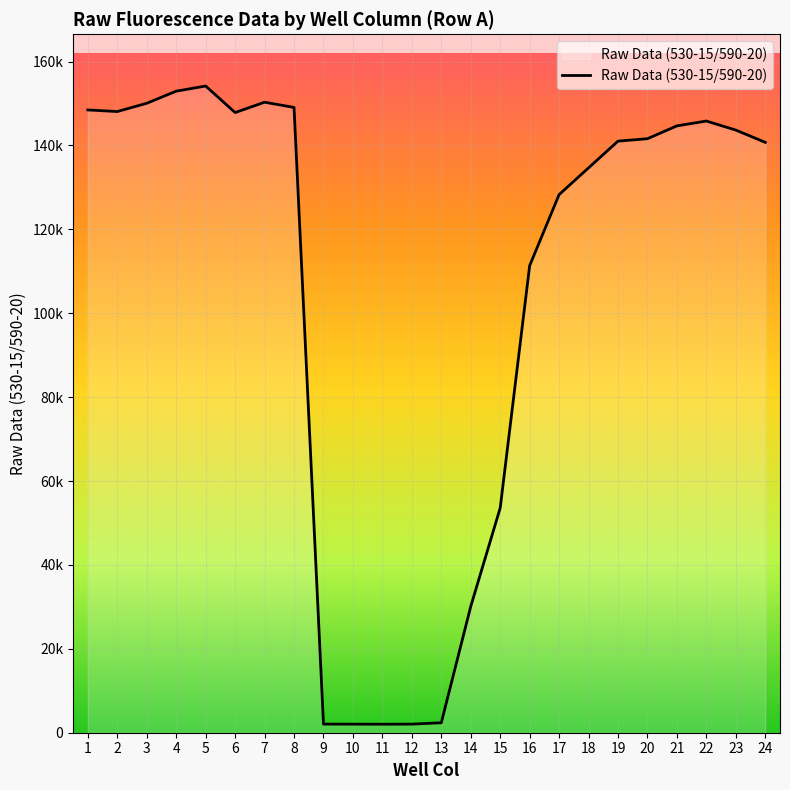

The chart shows a value of 148466 at 1. True or false?

True